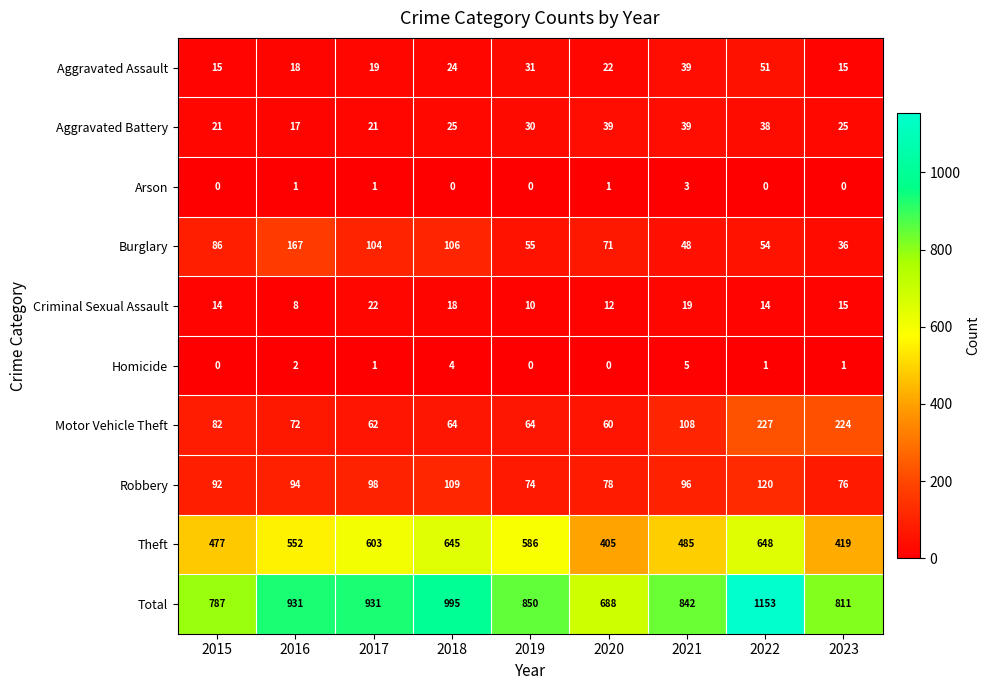

What is the approximate value of Motor Vehicle Theft at 2016?

72